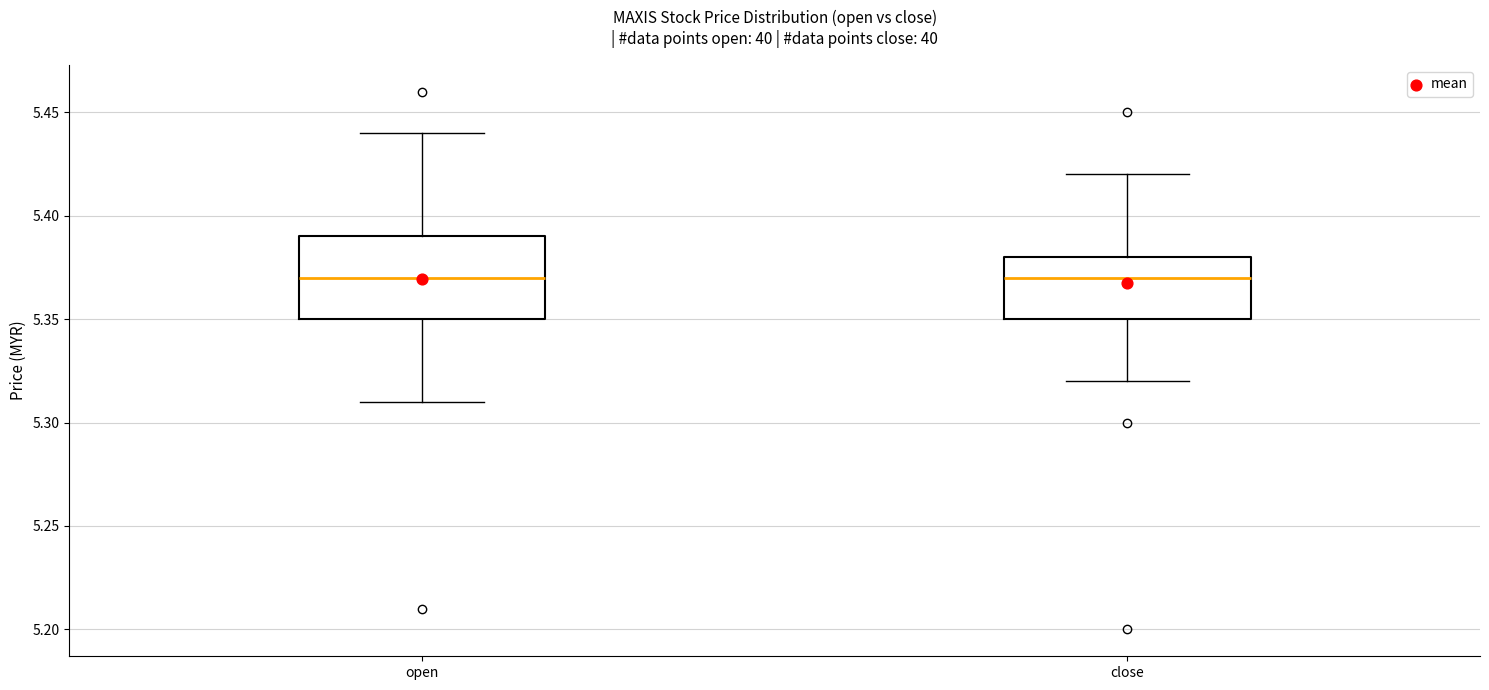

Reading left to right, read every box against the y-axis: the position of its median line, the range the box covers, and the ends of its whiskers. The values are not printed on the chart, so give them approximately, as read against the axis.

open: median 5.37, box 5.35 to 5.39, whiskers 5.31 to 5.44
close: median 5.37, box 5.35 to 5.38, whiskers 5.32 to 5.42